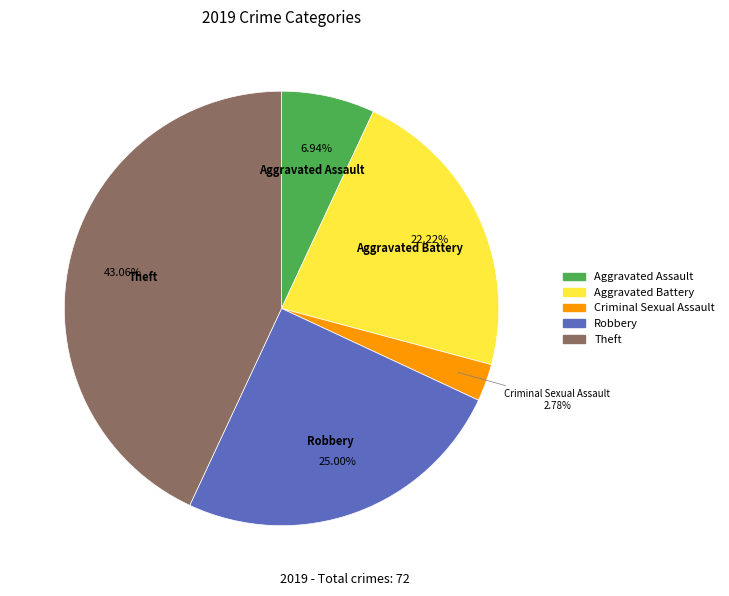

Is there a majority slice in this chart?

No